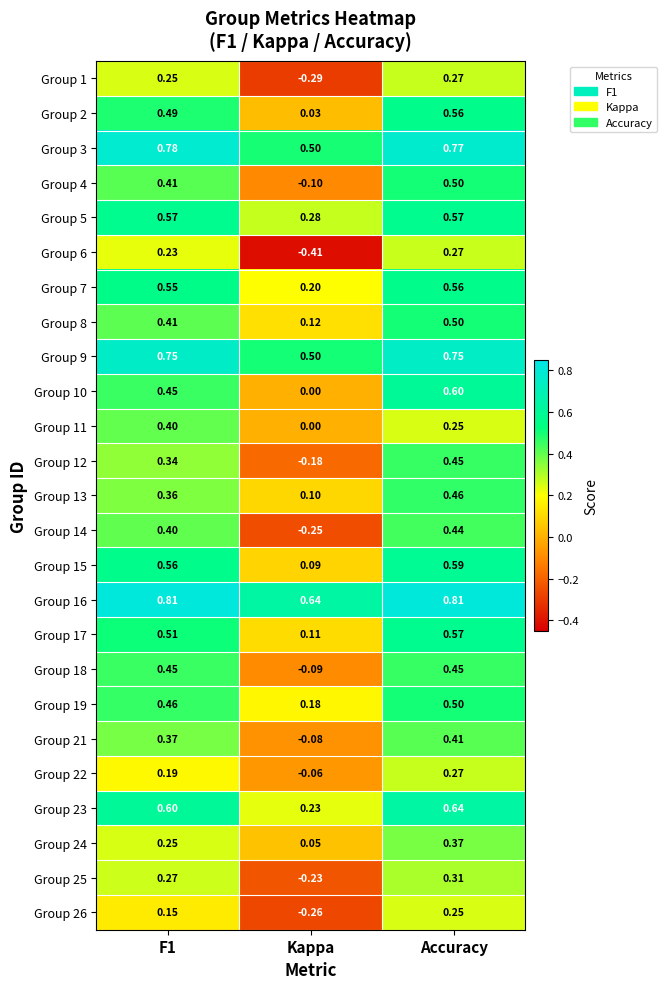

At which label does Group 17 reach its minimum?

Kappa